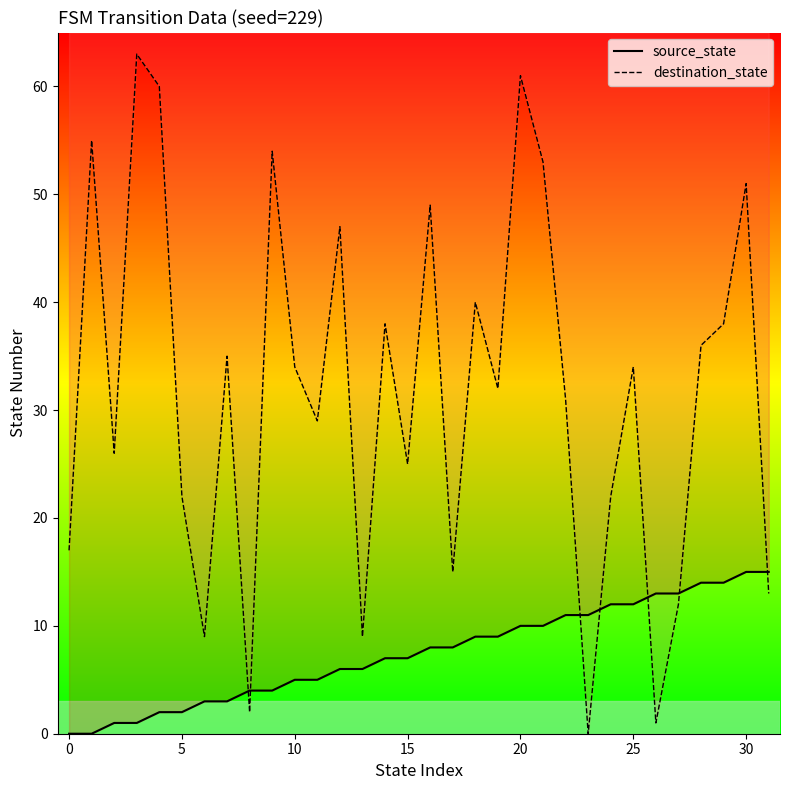

What are all the series names shown in the legend?

source_state, destination_state